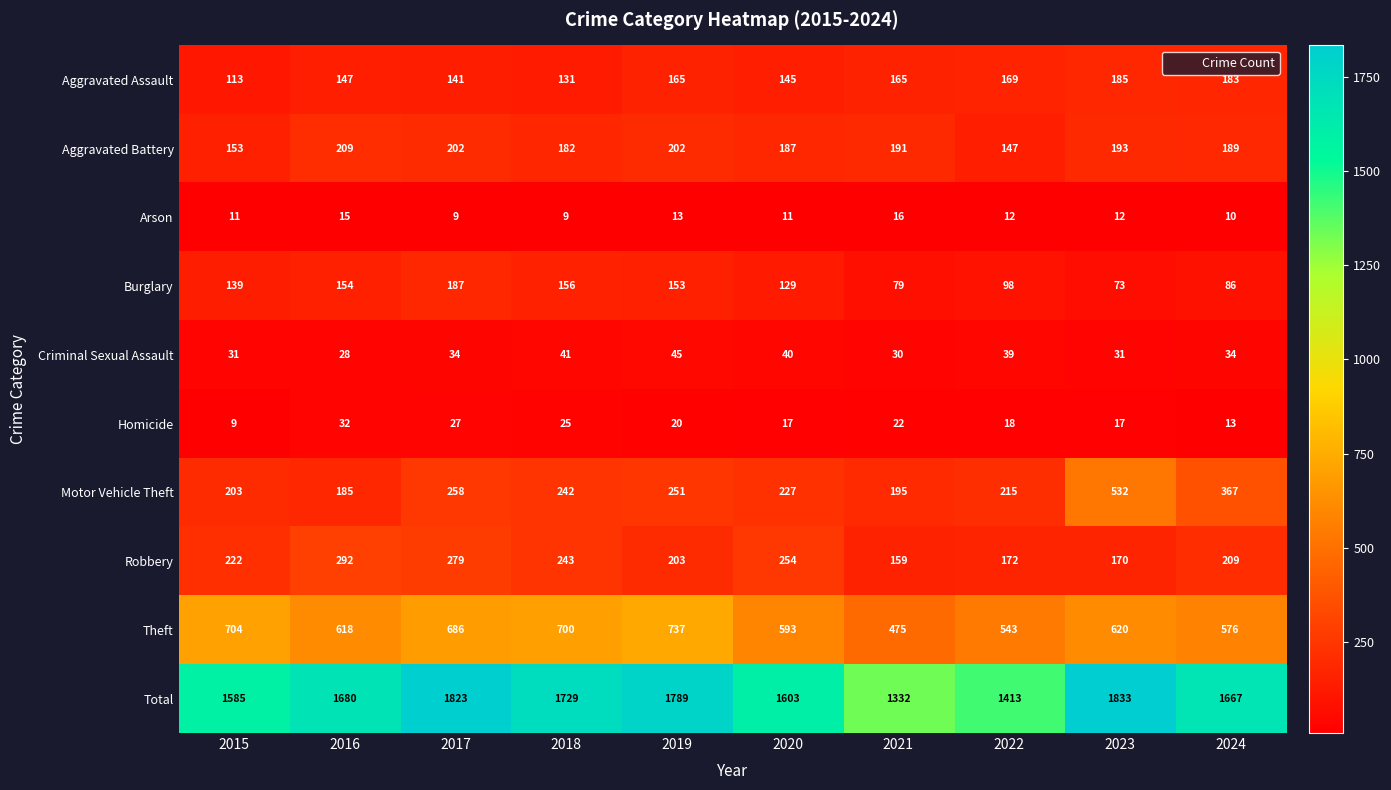

Rank the series by their maximum value, from lowest to highest.

Arson, Homicide, Criminal Sexual Assault, Aggravated Assault, Burglary, Aggravated Battery, Robbery, Motor Vehicle Theft, Theft, Total